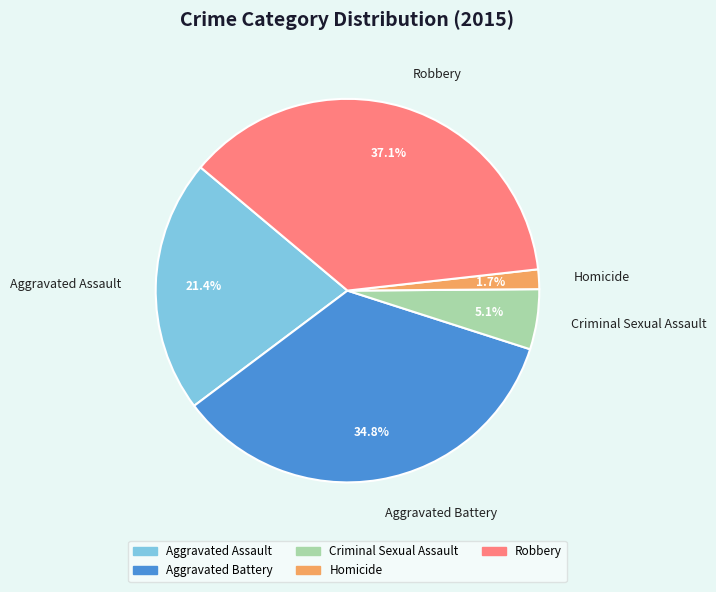

What is the largest slice in the pie chart?

Robbery